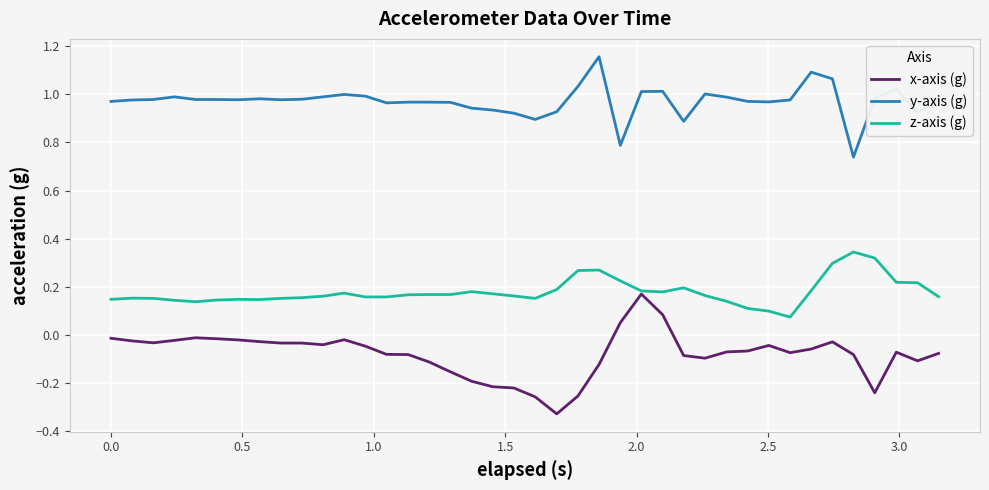

Which series has the largest total across all categories?

y-axis (g)